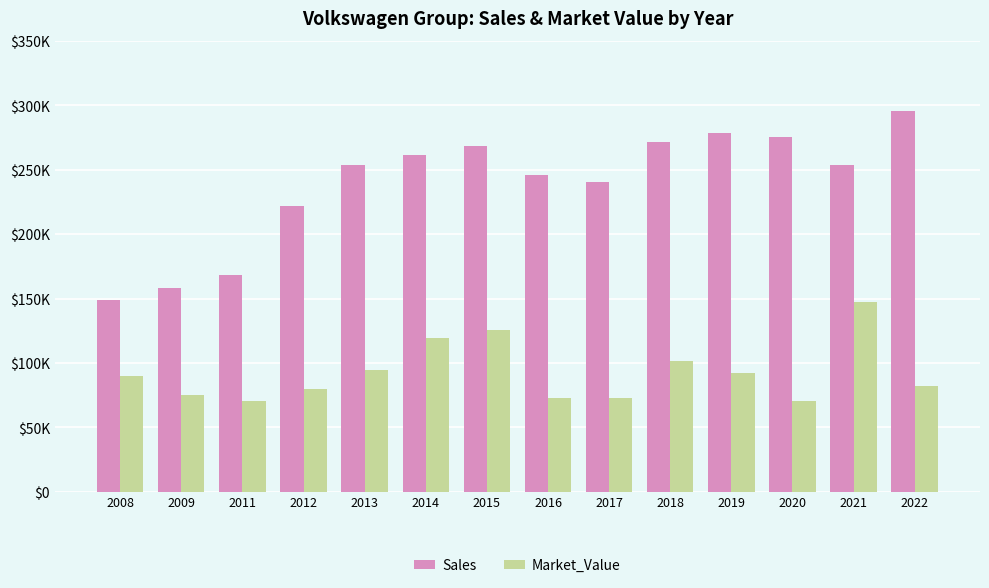

Are the bars horizontal?

No